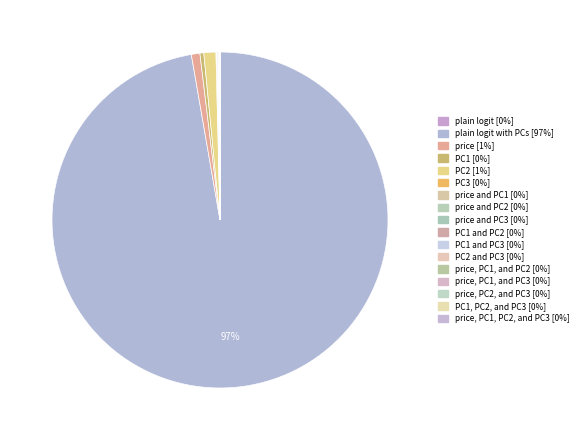

Count the number of slices in the pie.

17